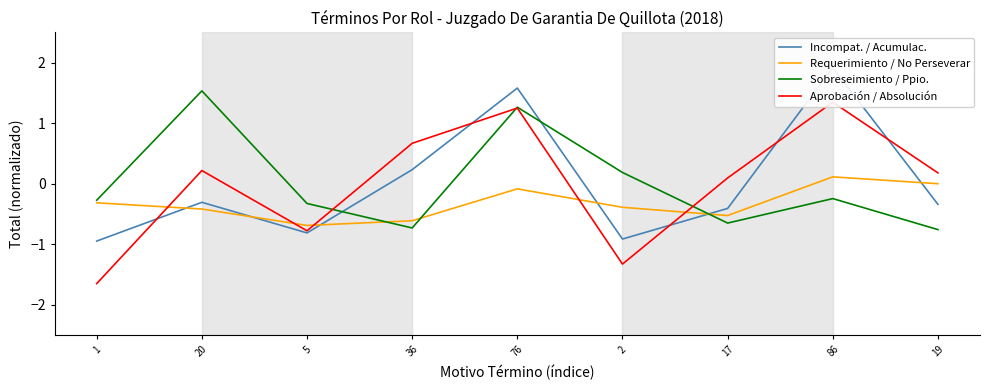

Between 2 and 19, which is larger?

19